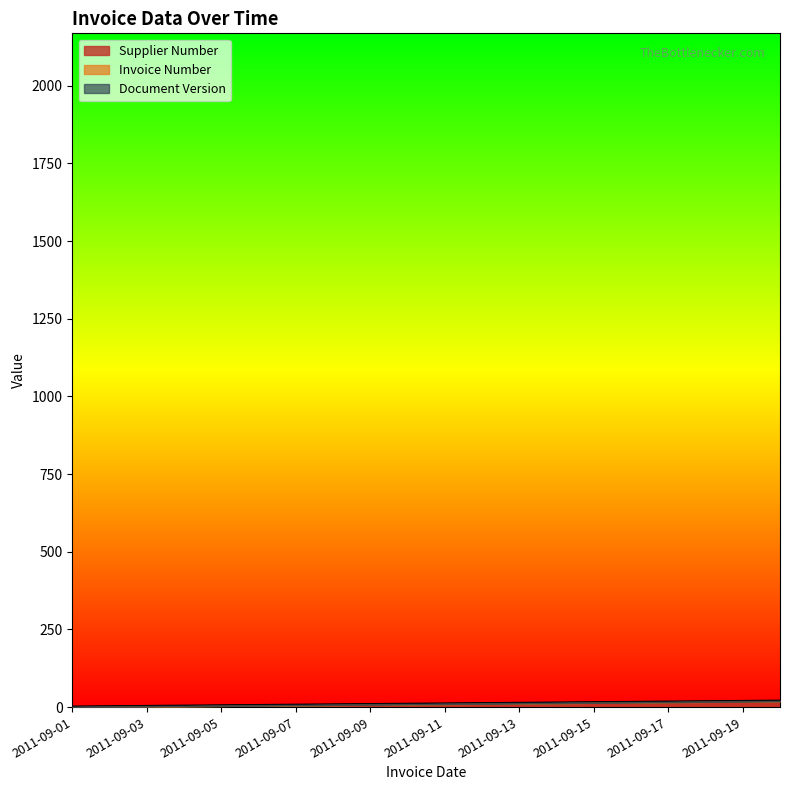

At which label does Invoice Number first exceed 10?

2011-09-11